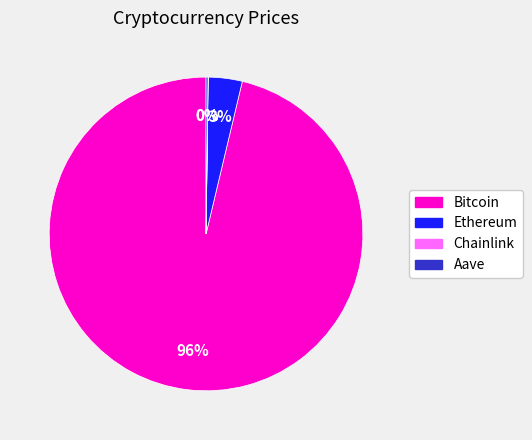

The Ethereum slice represents 3% of the pie. True or false?

True